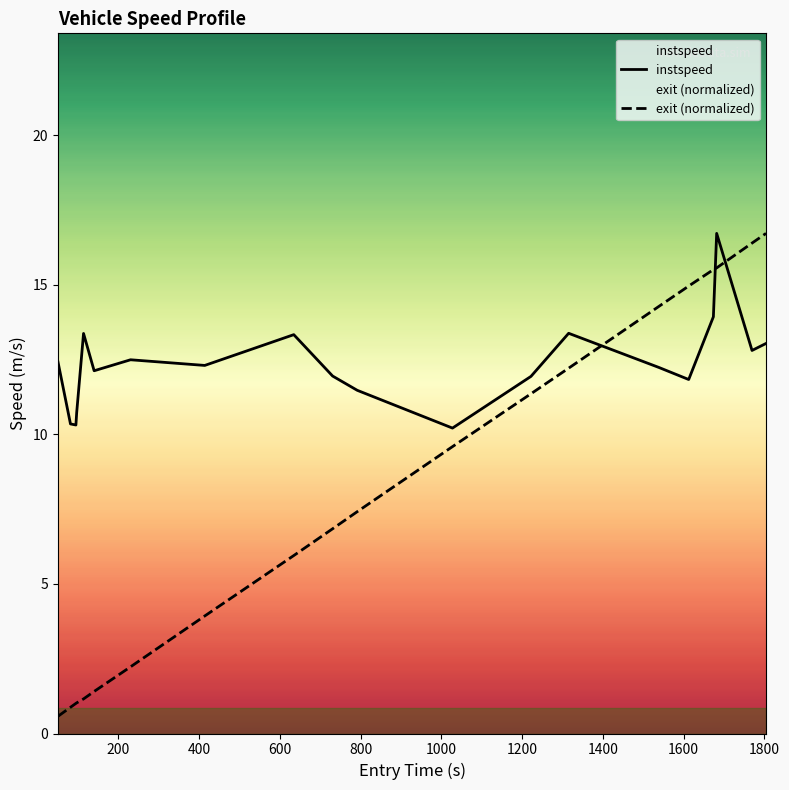

What are all the series names shown in the legend?

instspeed, exit (normalized)